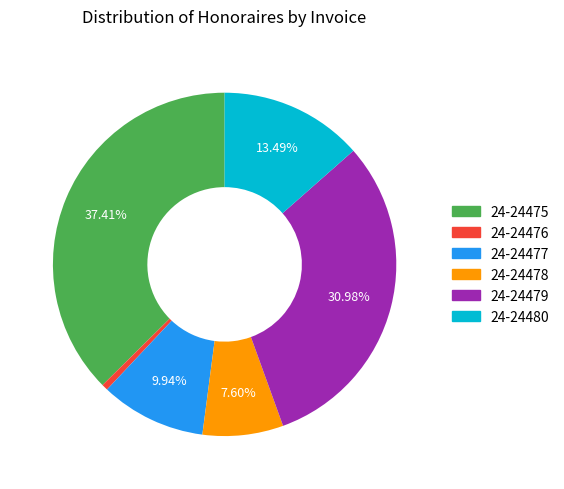

Does 24-24479 account for over 50% of the chart?

No